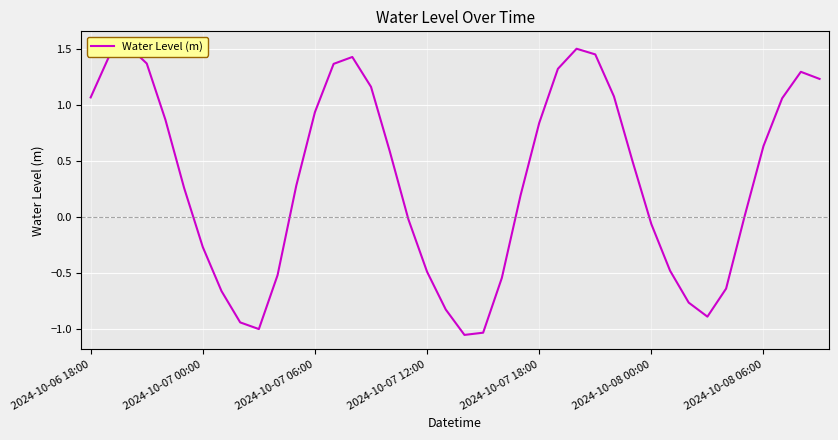

Reading left to right, what are all the values shown in this chart?

1.1	1.4	1.5	1.4	0.9	0.3	-0.3	-0.7	-0.9	-1.0	-0.5	0.3	0.9	1.4	1.4	1.2	0.6	-0.0	-0.5	-0.8	-1.1	-1.0	-0.5	0.2	0.8	1.3	1.5	1.5	1.1	0.5	-0.1	-0.5	-0.8	-0.9	-0.6	0.0	0.6	1.1	1.3	1.2